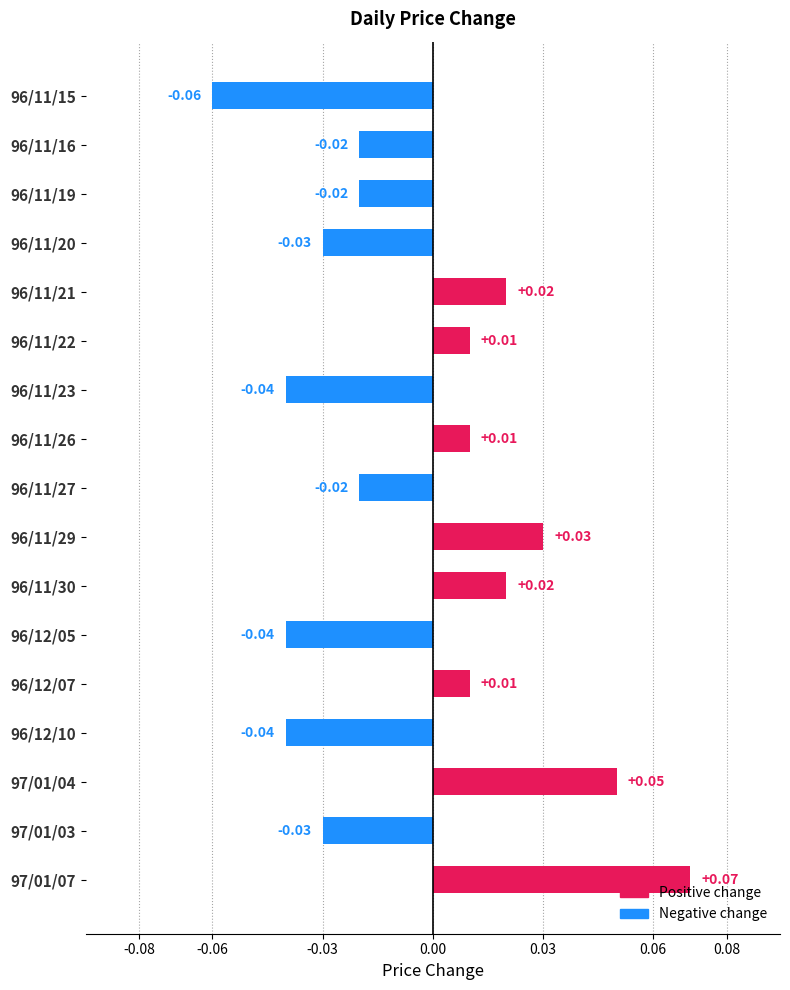

What is the change in value from 96/11/15 to 96/11/21?

+0.1